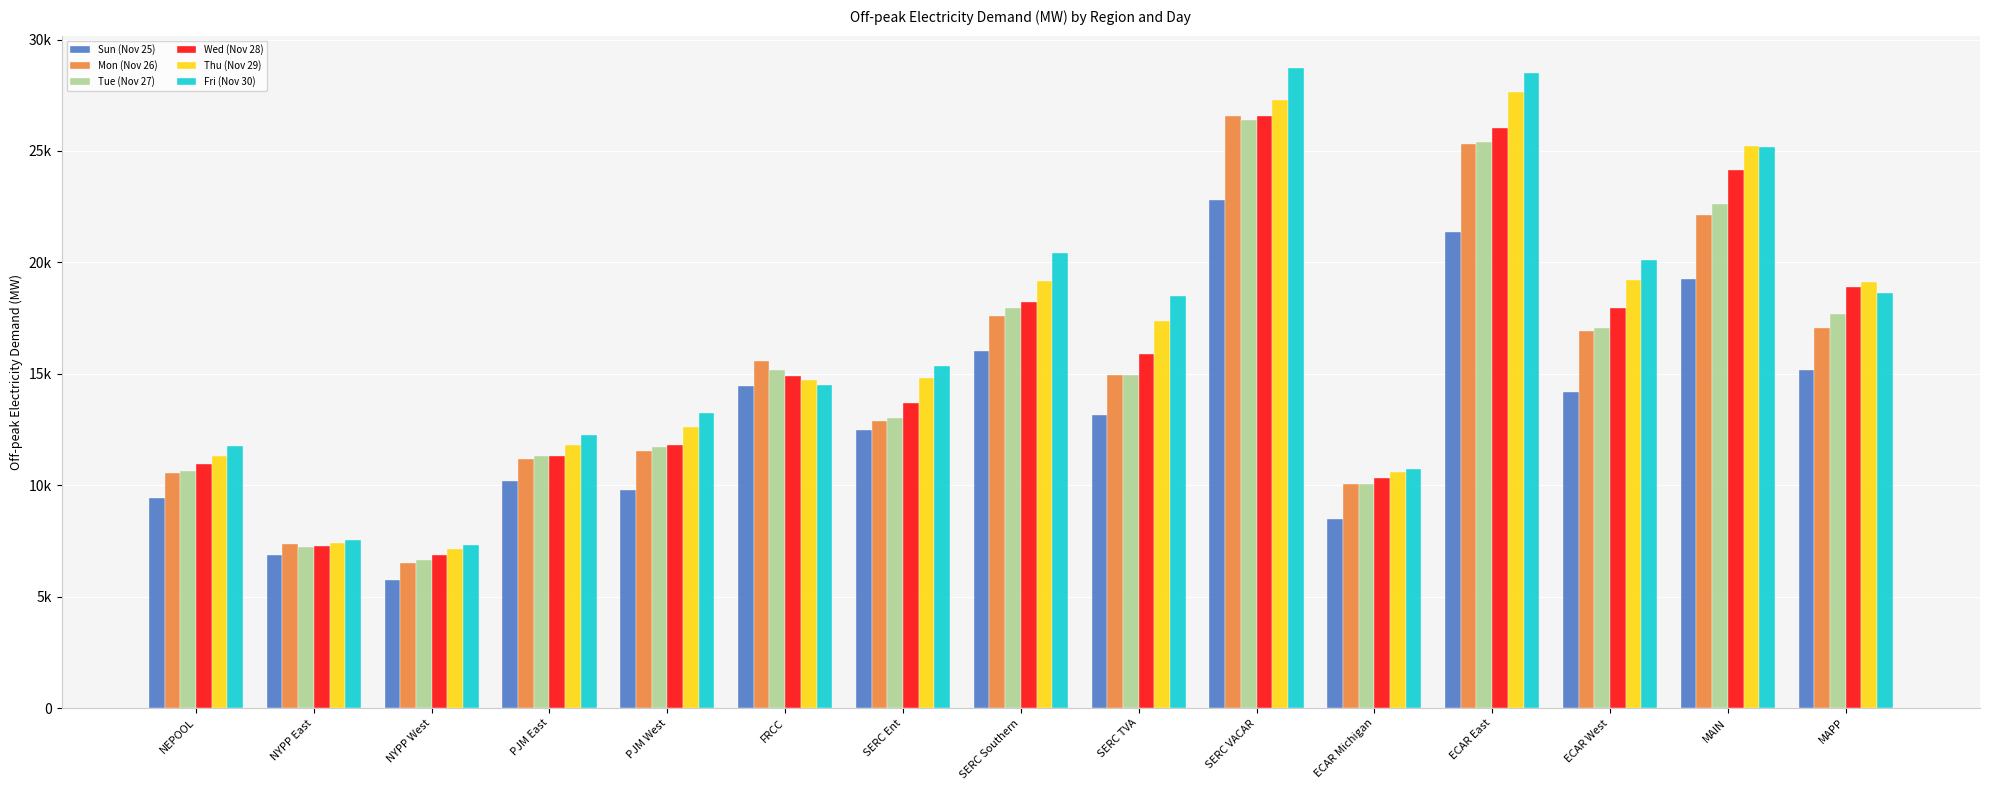

At MAPP, list the series in order from smallest to largest.

Sun (Nov 25), Mon (Nov 26), Tue (Nov 27), Fri (Nov 30), Wed (Nov 28), Thu (Nov 29)